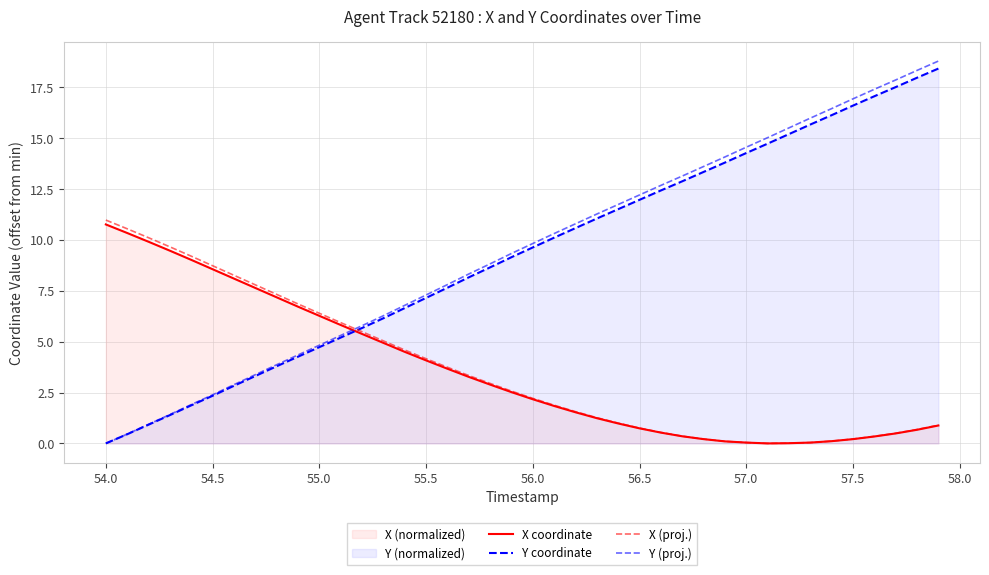

Does the chart have visible grid lines?

Yes